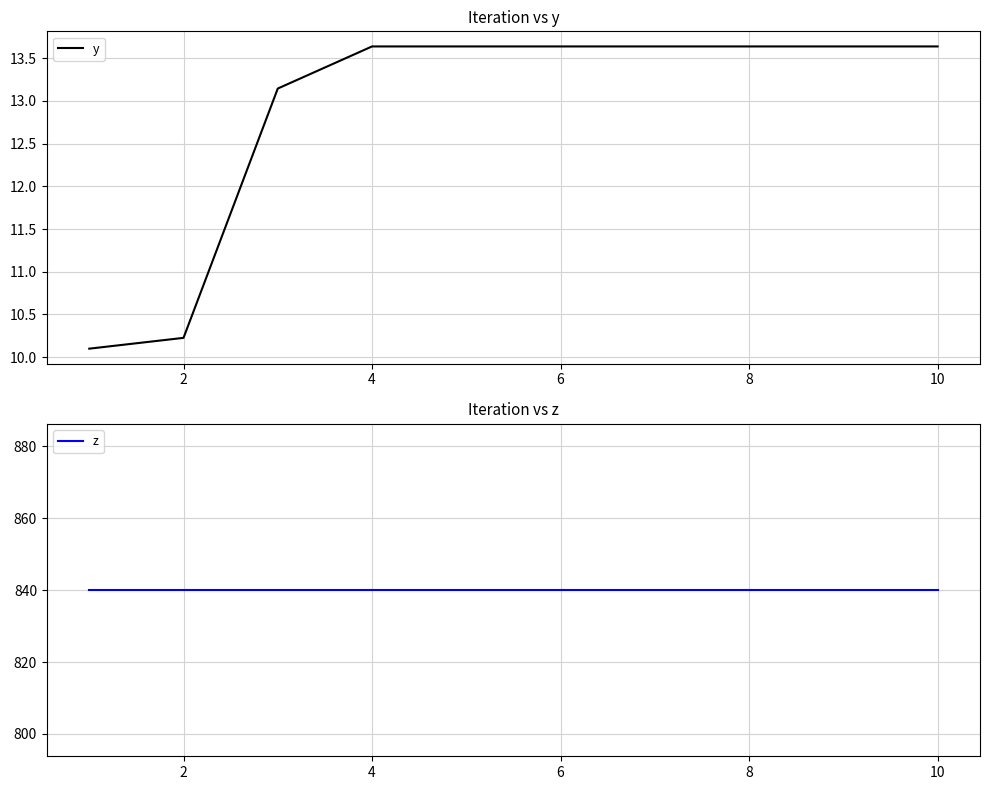

True or false: y and z intersect in this chart.

False